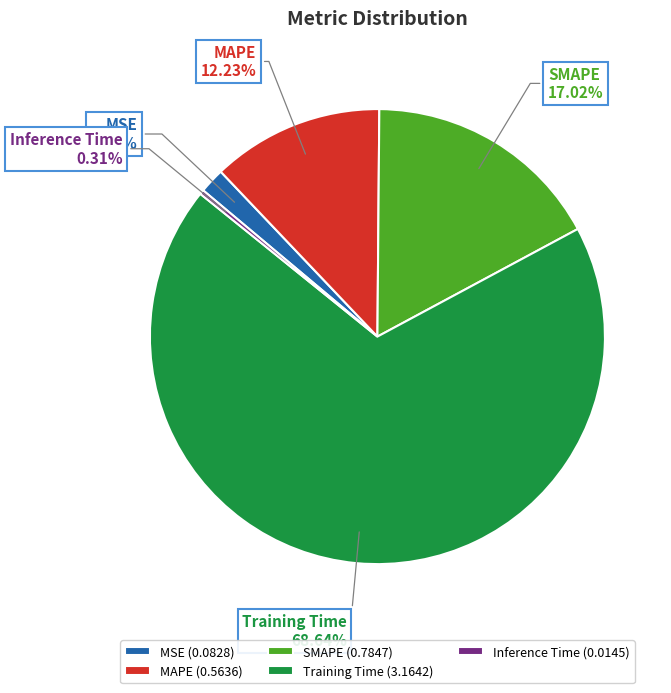

To the nearest percent, what is the combined percentage of Inference Time and SMAPE?

17%